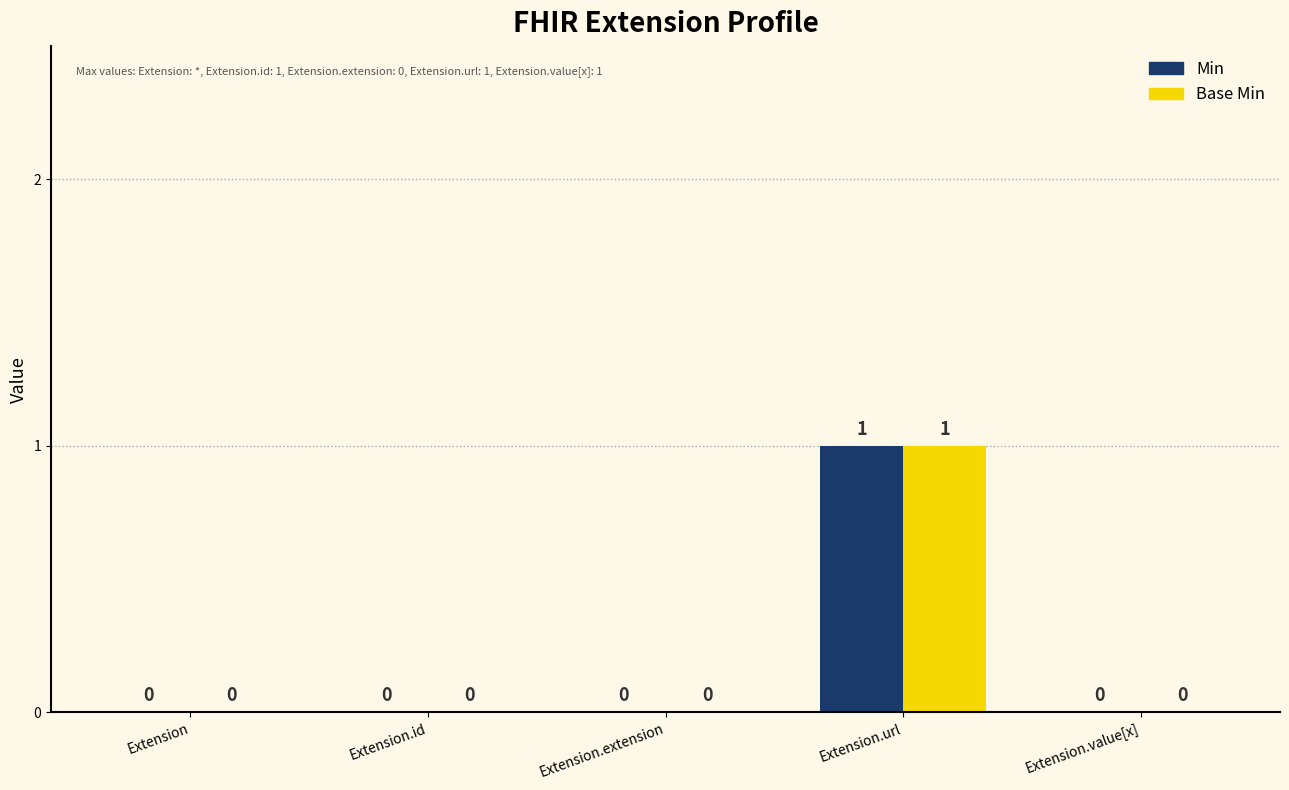

Reading right to left, what are all the values shown in this chart?

Min: 0	1	0	0	0
Base Min: 0	1	0	0	0